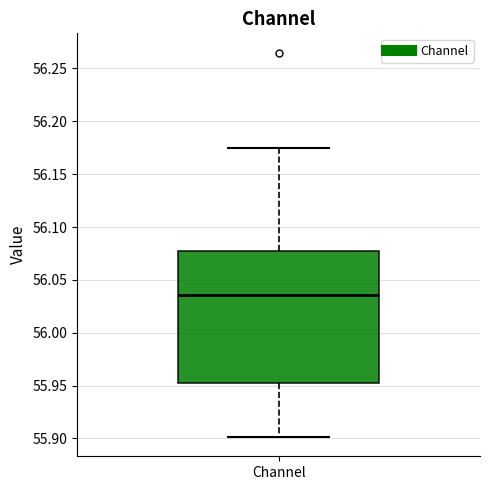

Transcribe this box plot: give where the median line is, the range the box spans, and where the two whiskers end, as read against the y-axis. The values are not printed on the chart, so give them approximately, as read against the axis.

median 56.035, box 55.950 to 56.075, whiskers 55.900 to 56.175